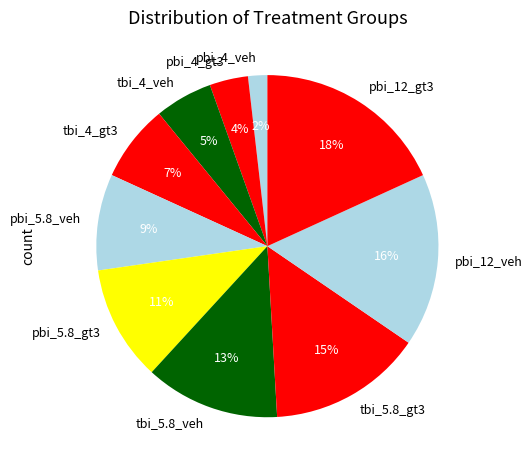

Is the sum of pbi_4_veh and pbi_12_gt3 greater than half?

No